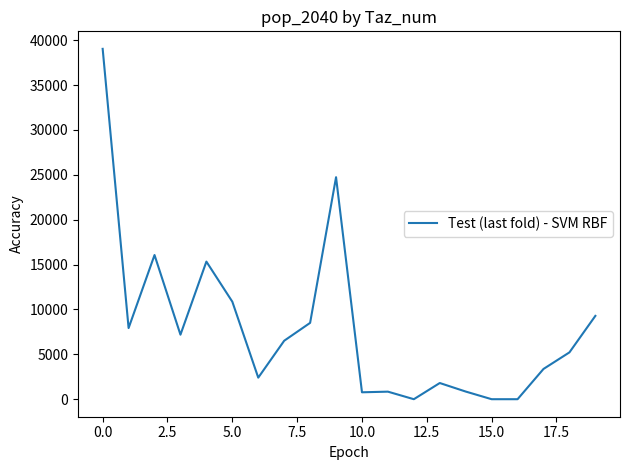

What is the sum of all values?

160731.2